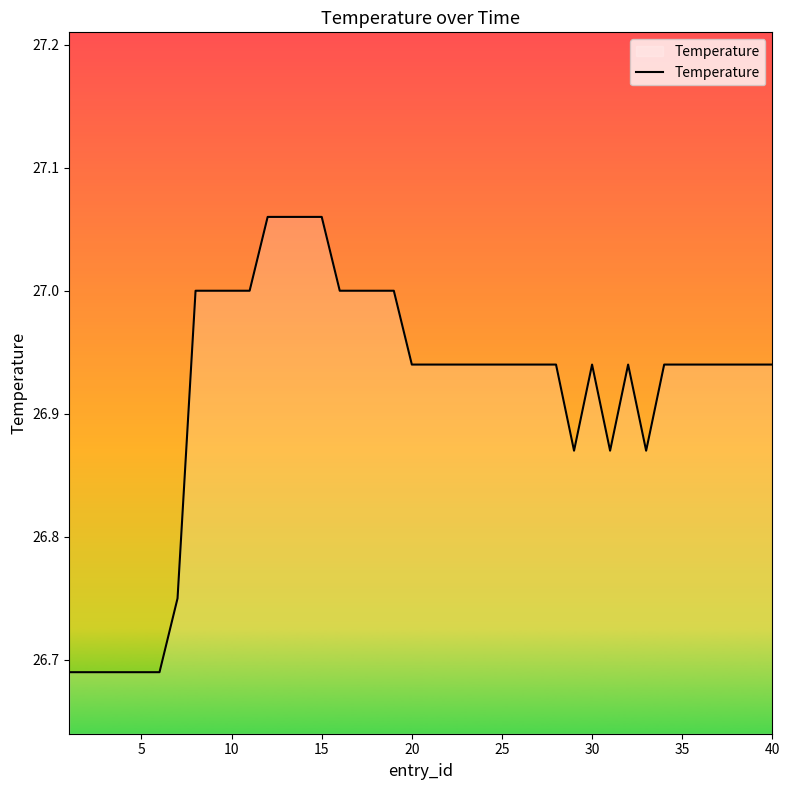

What is the difference between the maximum and minimum values?

0.4